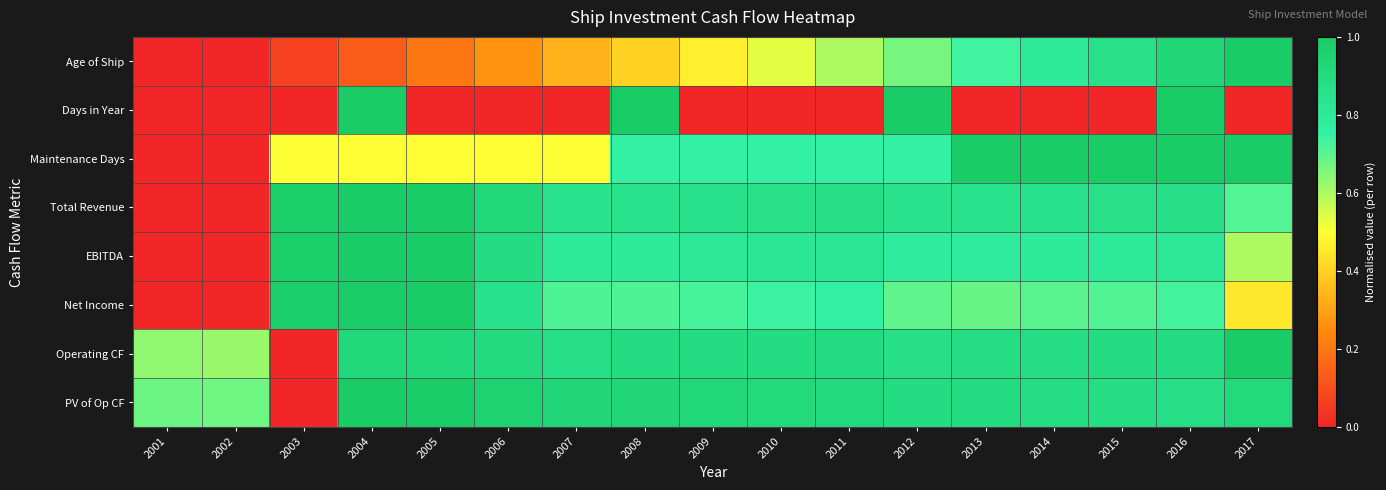

Which series has the largest total across all categories?

PV of Op CF